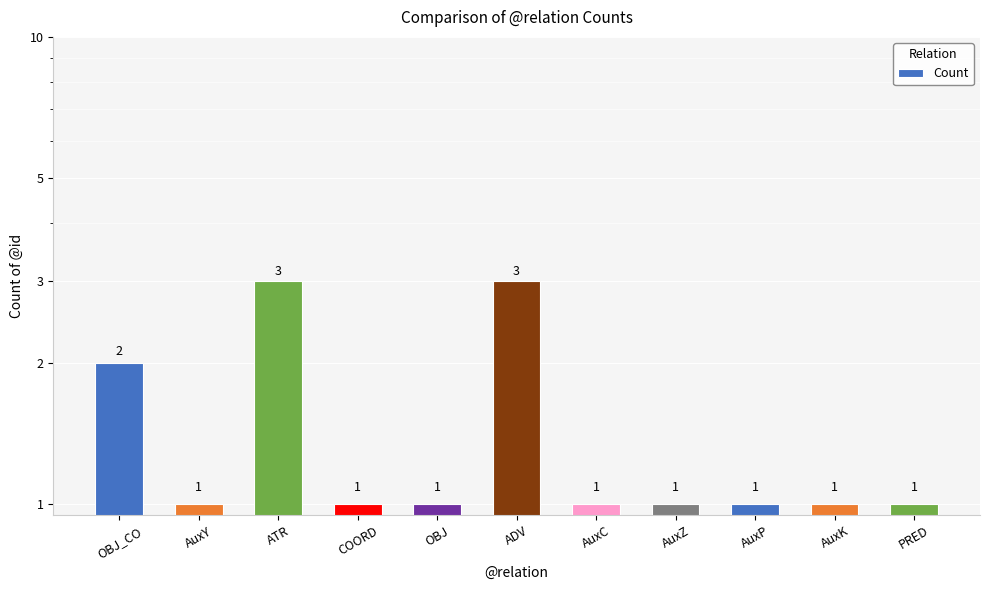

Reading right to left, what are all the values shown in this chart?

1	1	1	1	1	3	1	1	3	1	2